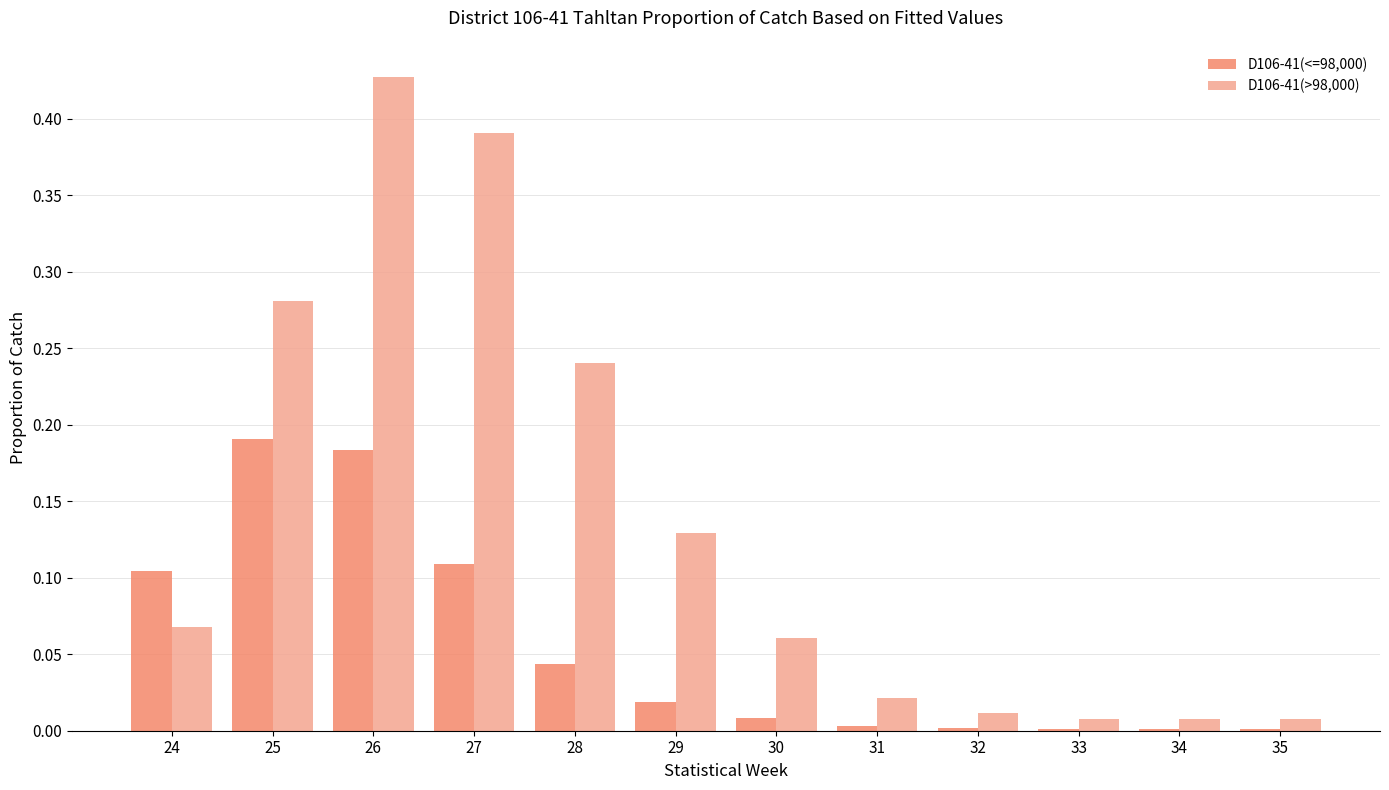

The value of D106-41(>98,000) at 24 is 0.1. True or false?

True